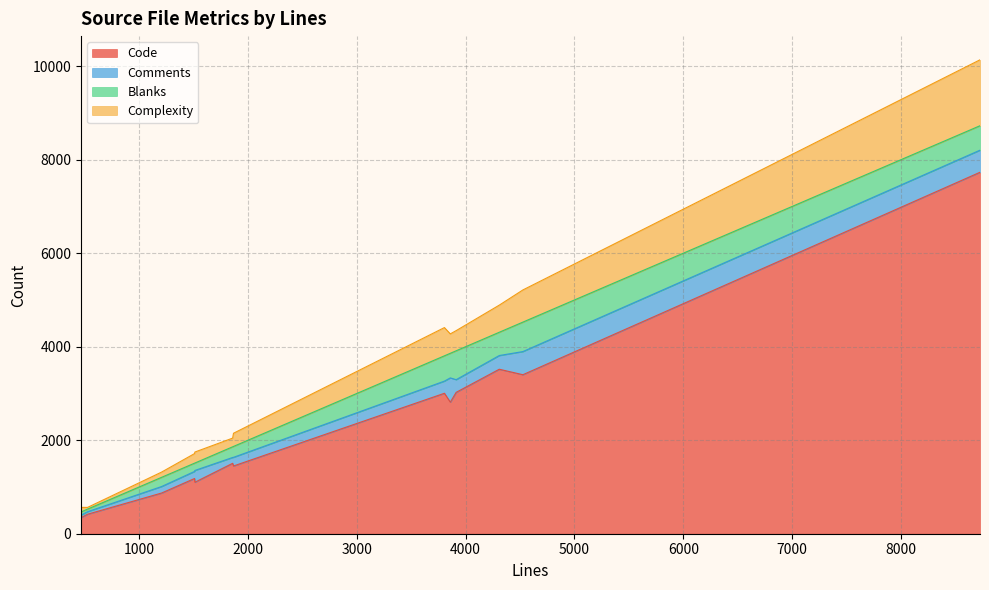

In Code, how many points are higher than both neighbors (excluding endpoints)?

3